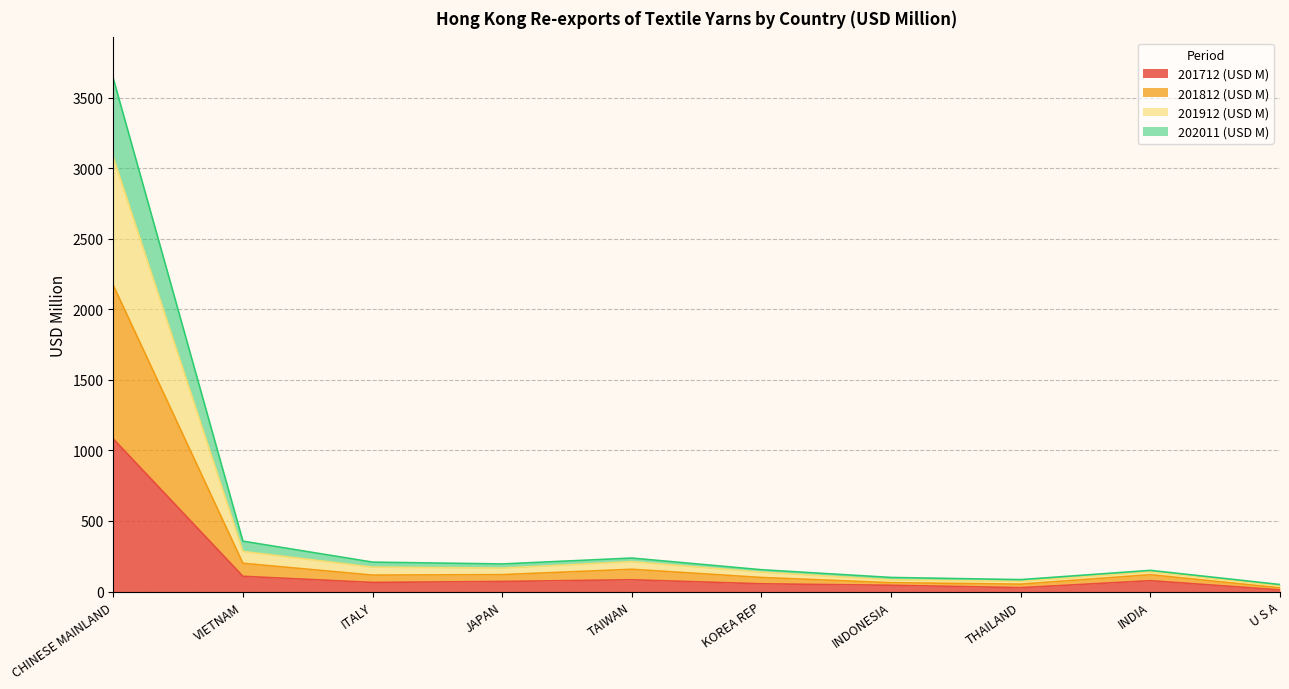

What is the maximum value for 201712 (USD M)?

1081.2